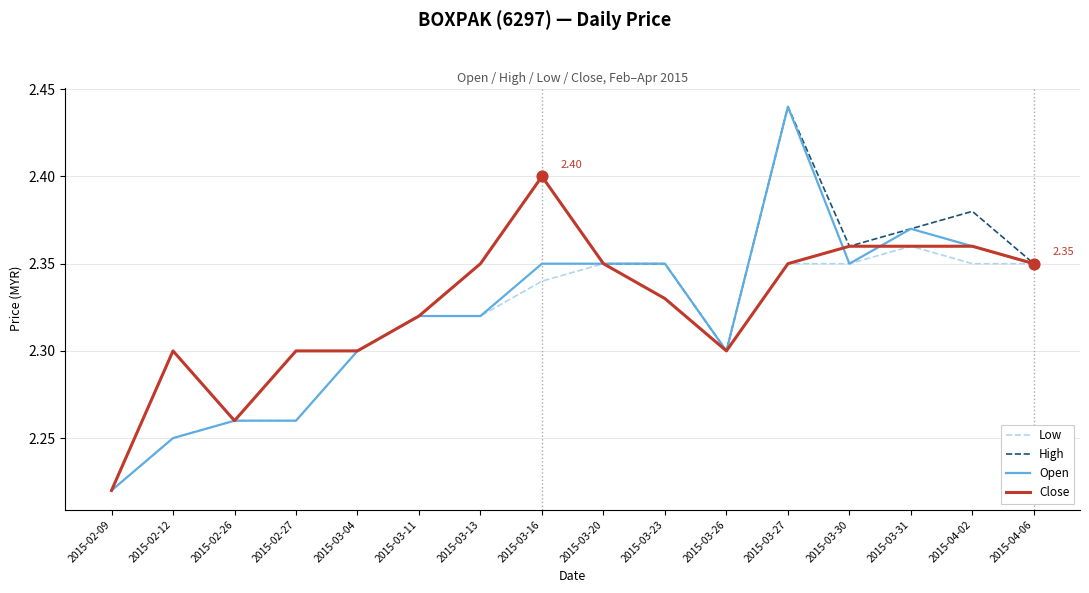

What are all the series names shown in the legend?

Low, High, Open, Close